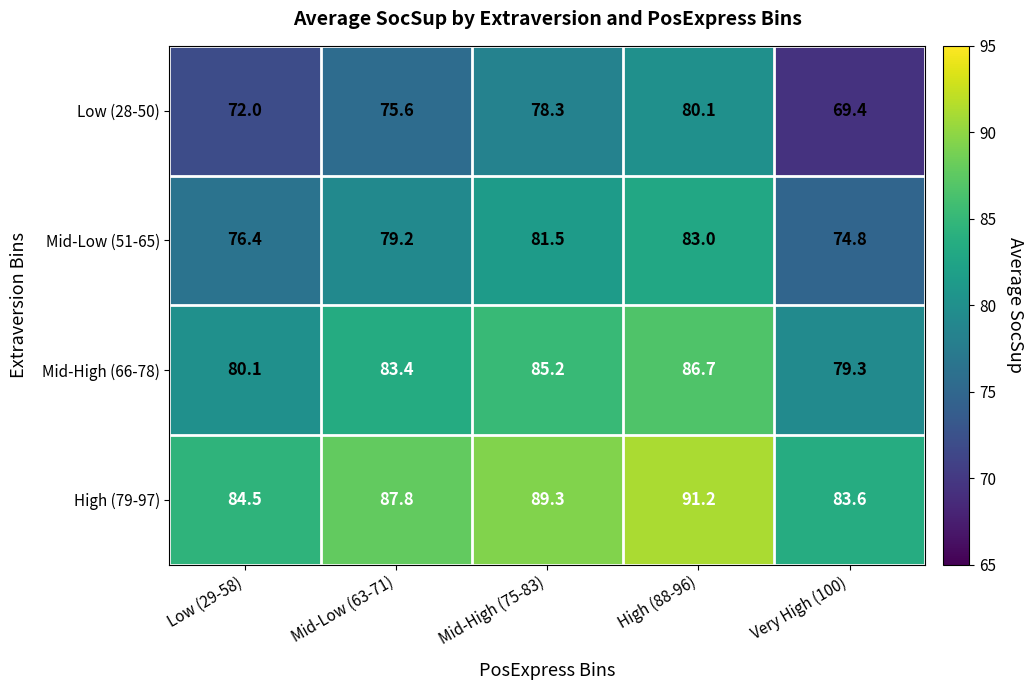

Reading left to right, transcribe all the data shown in this chart.

Low (28-50): Low (29-58)=72.0	Mid-Low (63-71)=75.6	Mid-High (75-83)=78.3	High (88-96)=80.1	Very High (100)=69.4
Mid-Low (51-65): Low (29-58)=76.4	Mid-Low (63-71)=79.2	Mid-High (75-83)=81.5	High (88-96)=83.0	Very High (100)=74.8
Mid-High (66-78): Low (29-58)=80.1	Mid-Low (63-71)=83.4	Mid-High (75-83)=85.2	High (88-96)=86.7	Very High (100)=79.3
High (79-97): Low (29-58)=84.5	Mid-Low (63-71)=87.8	Mid-High (75-83)=89.3	High (88-96)=91.2	Very High (100)=83.6